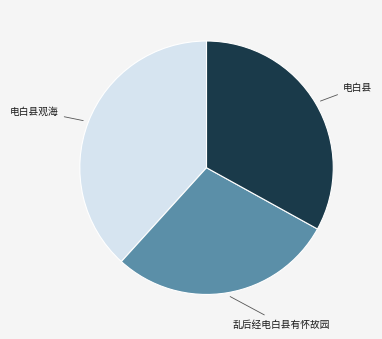

Does any single category account for the majority?

No